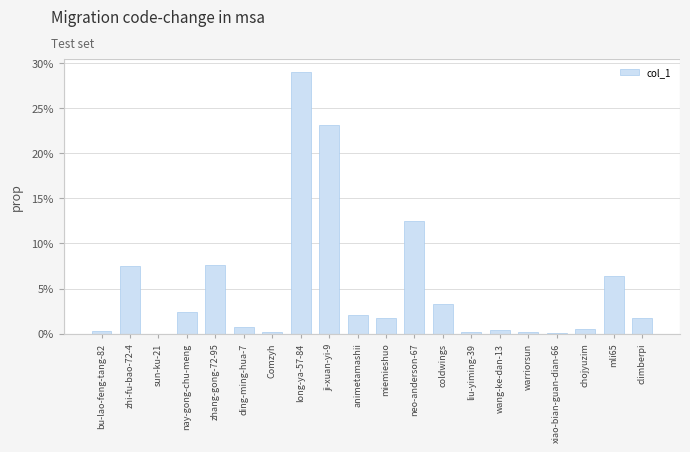

What is the difference between the maximum and minimum values?

0.3